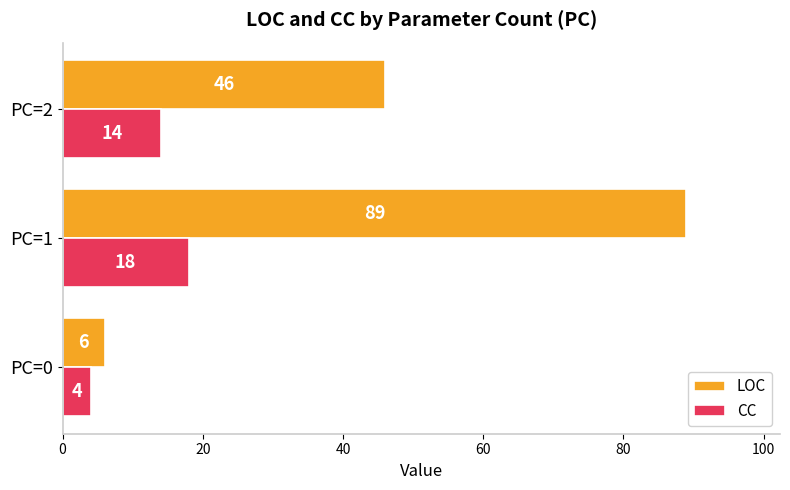

What is the maximum value shown in the chart?

89